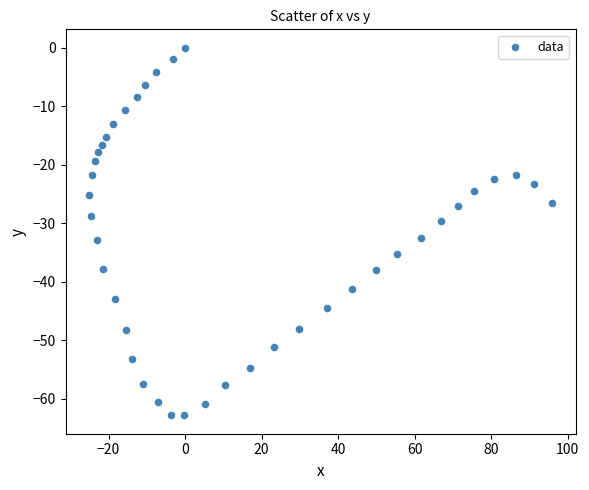

What is the range of Y values (max minus min)?

62.8